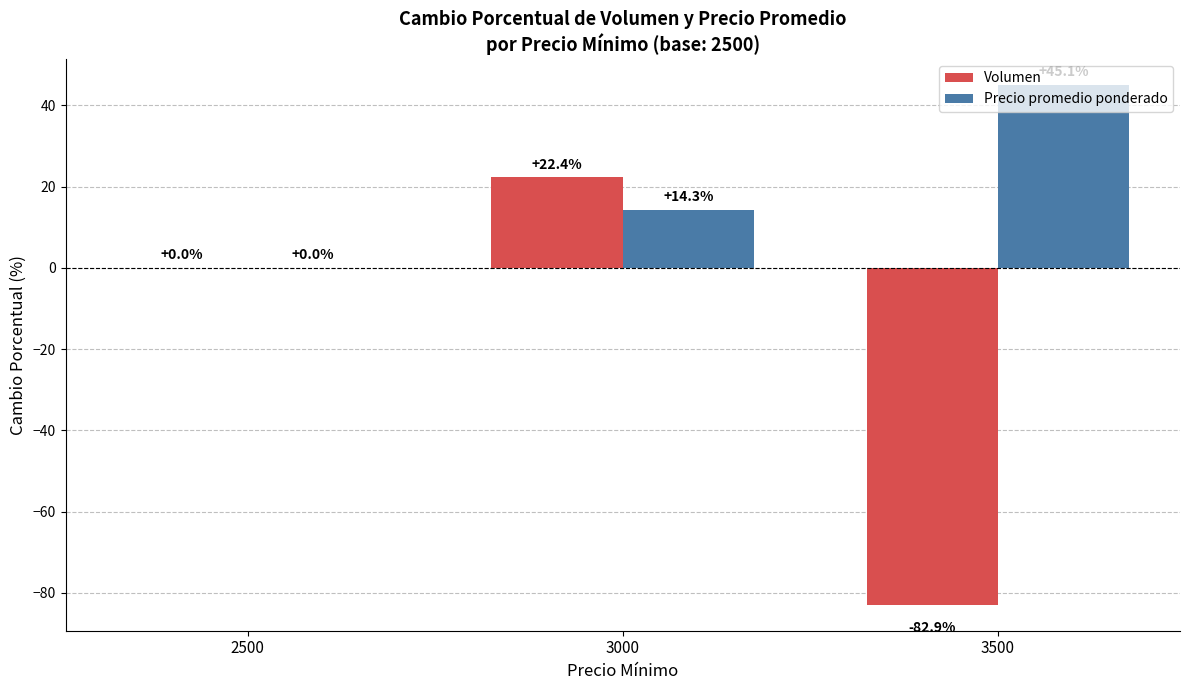

Between 3000 and 3500, which series saw the biggest shift?

Volumen